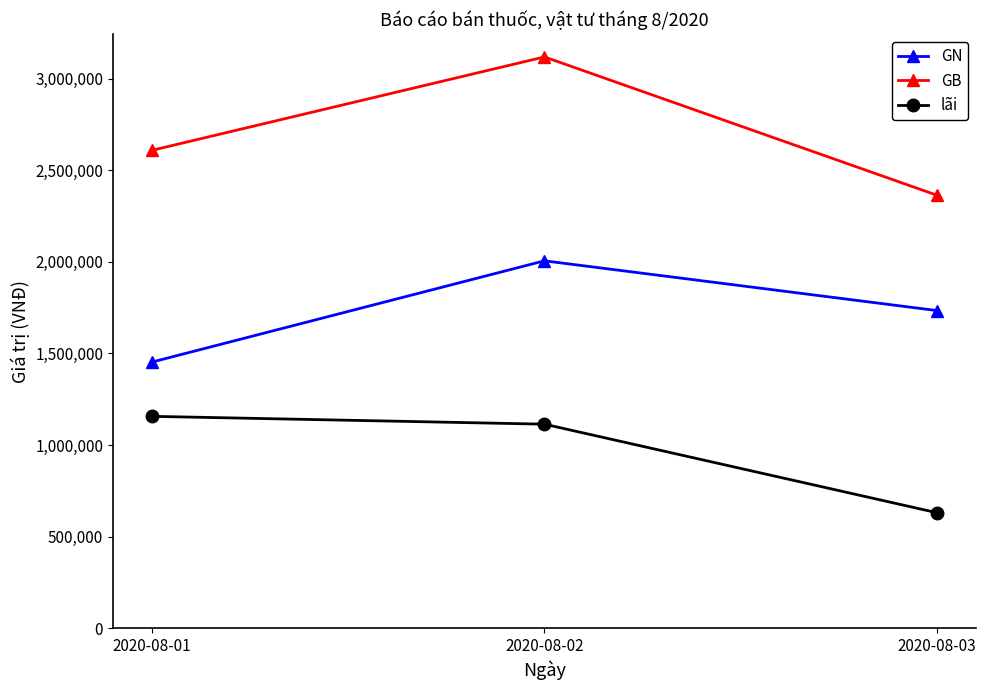

What is the lowest value of the GN series?

1453398